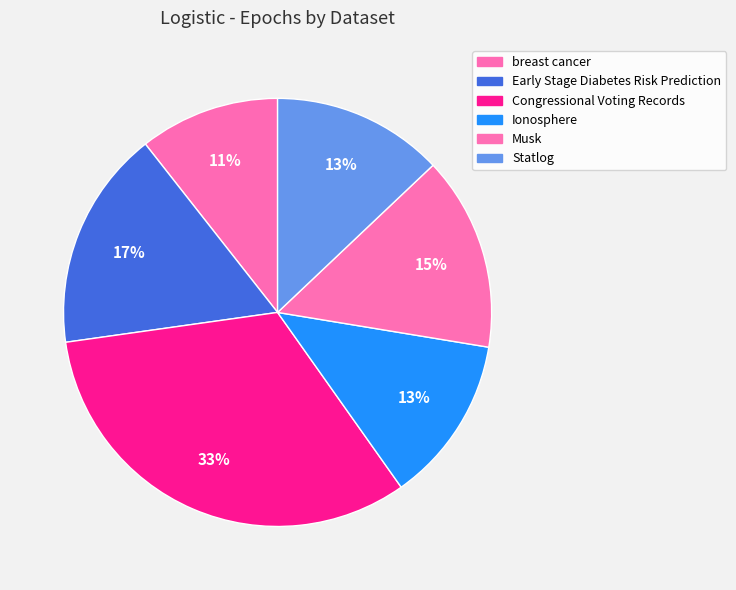

Does any single category account for the majority?

No